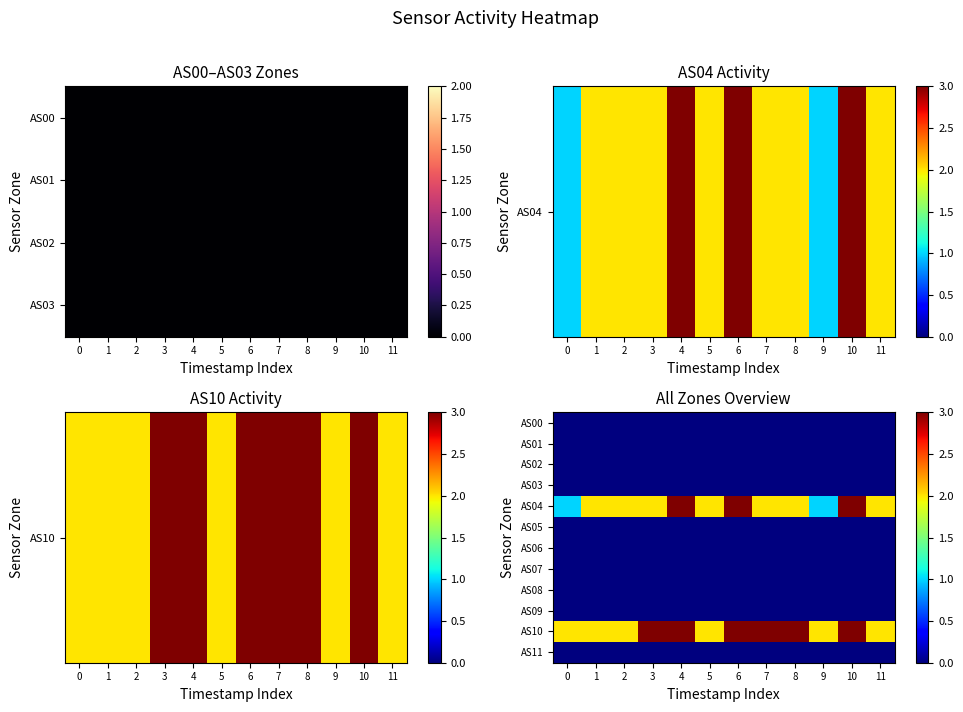

Which series has the widest spread of values?

AS04